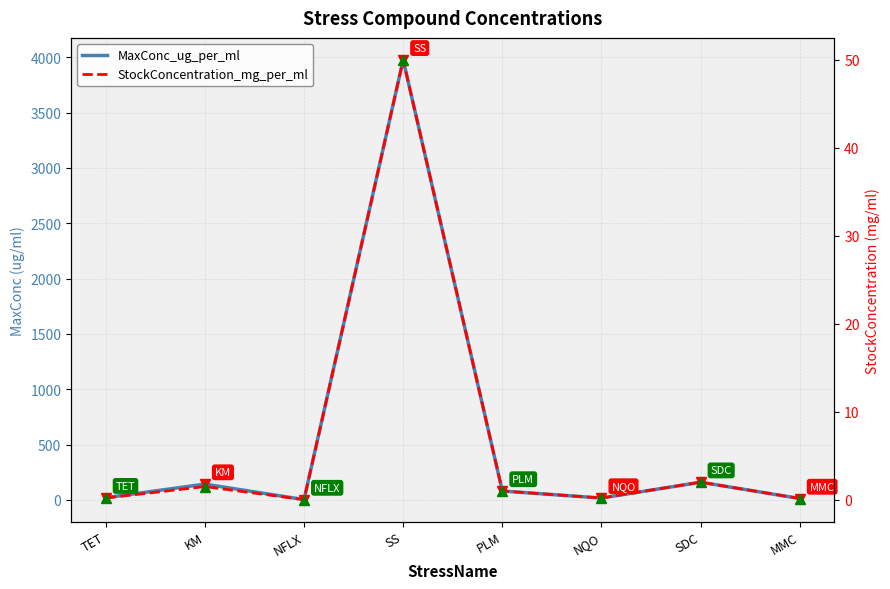

Where does the MaxConc_ug_per_ml series first go above 79?

KM